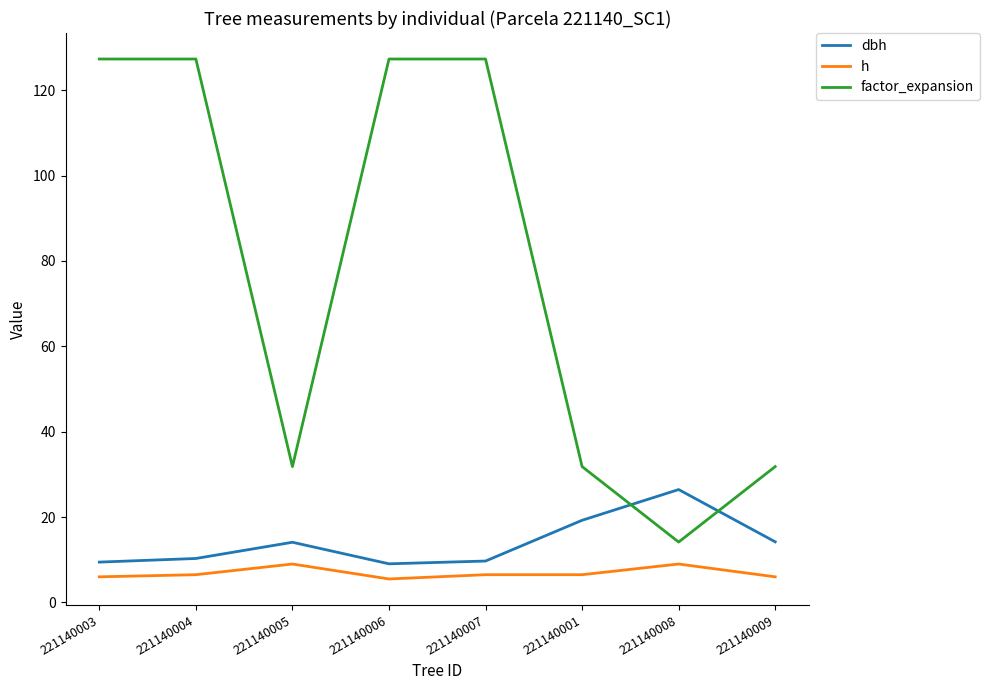

The value of factor_expansion at 221140009 is 21.9. True or false?

False